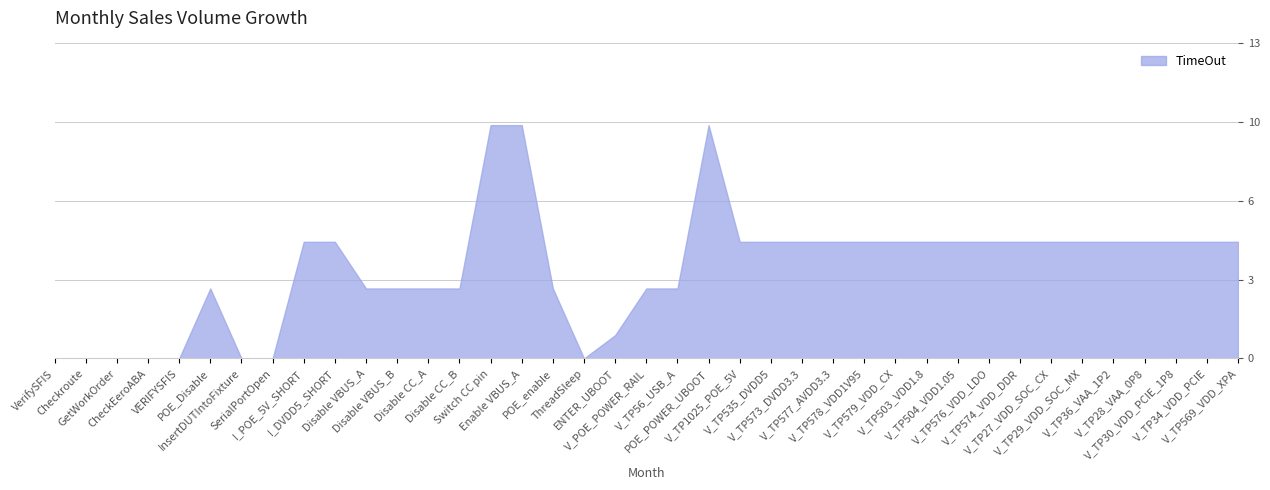

The value at Checkroute is 0. True or false?

True